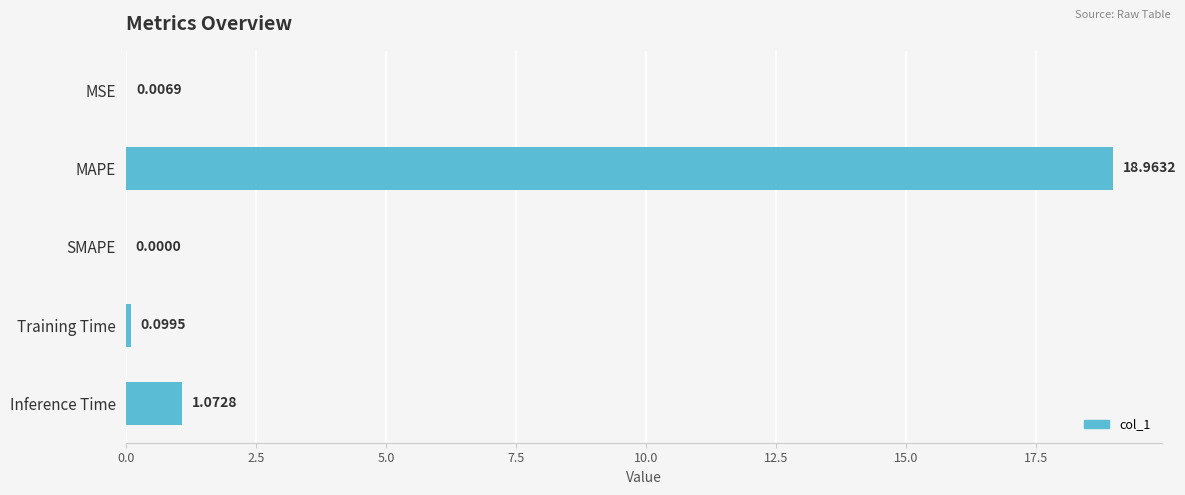

At which label is the value closest to 9?

Inference Time